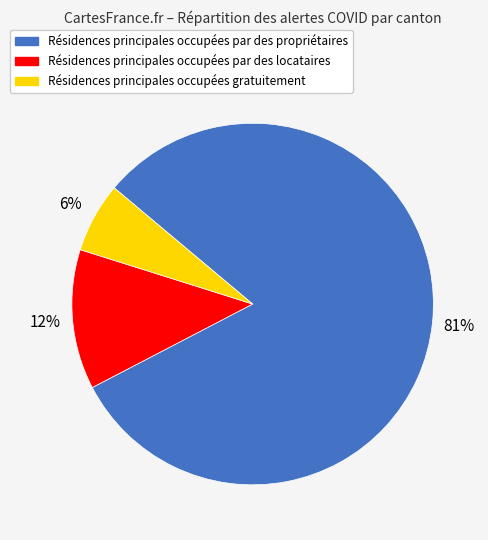

Is there a majority slice in this chart?

Yes